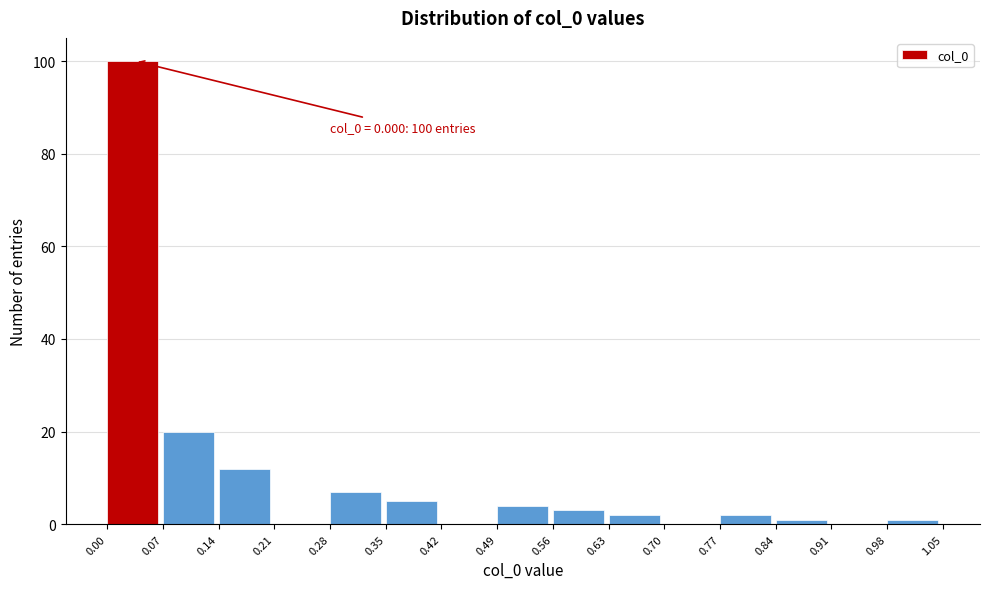

Over which range of the x-axis is the bar tallest?

0.00 to 0.07